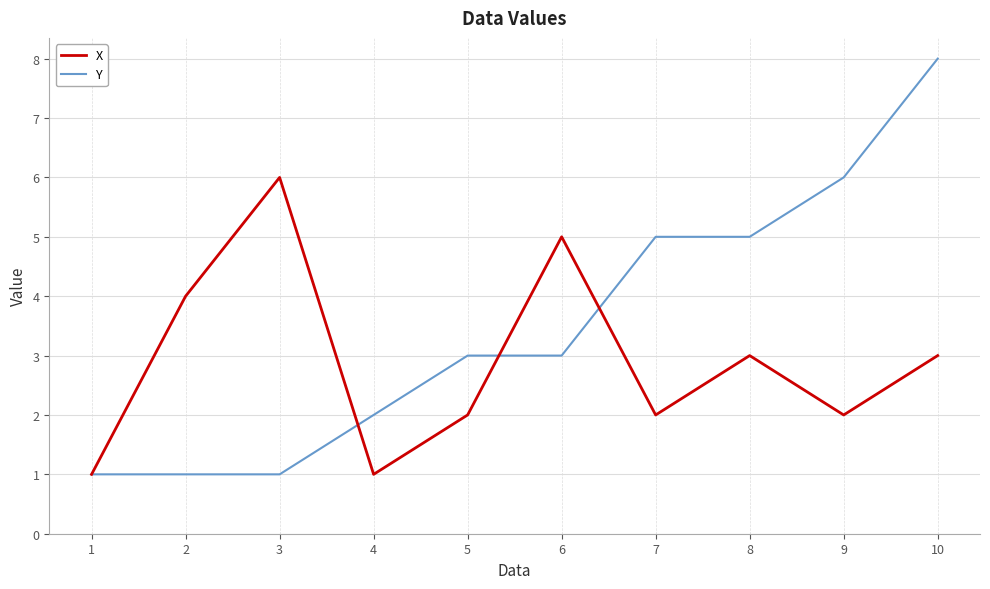

Is the value of X at 7 greater than the value of Y at 8?

No